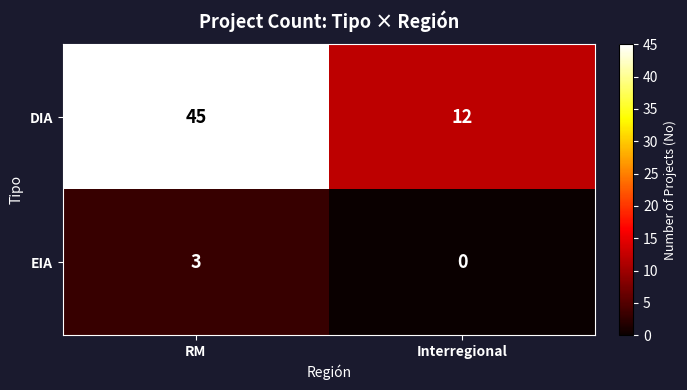

Rank the series by their maximum value, from lowest to highest.

EIA, DIA